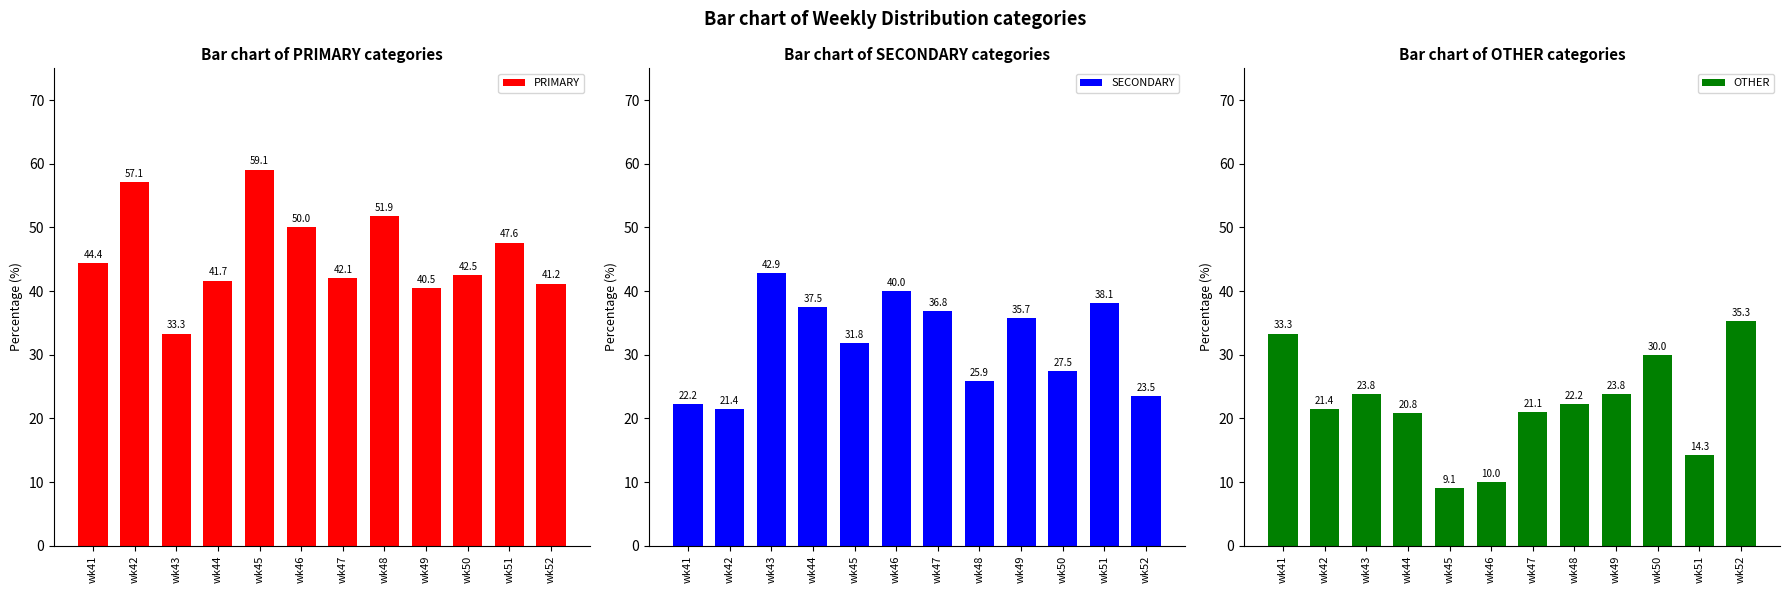

Read the PRIMARY value at wk51.

47.6